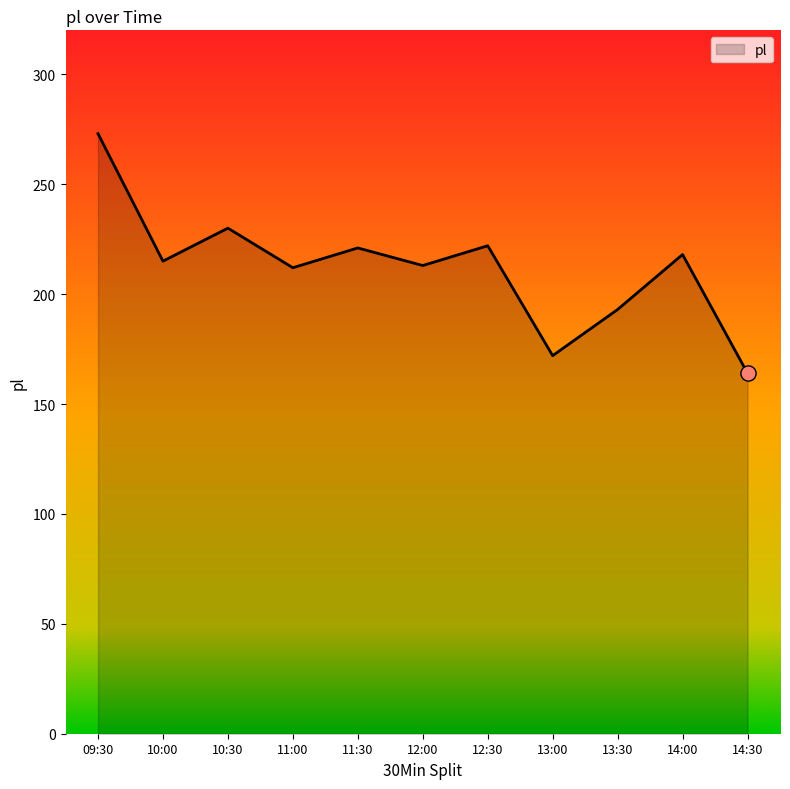

What is the ratio of the value at 12:30 to the value at 13:00?

1.3